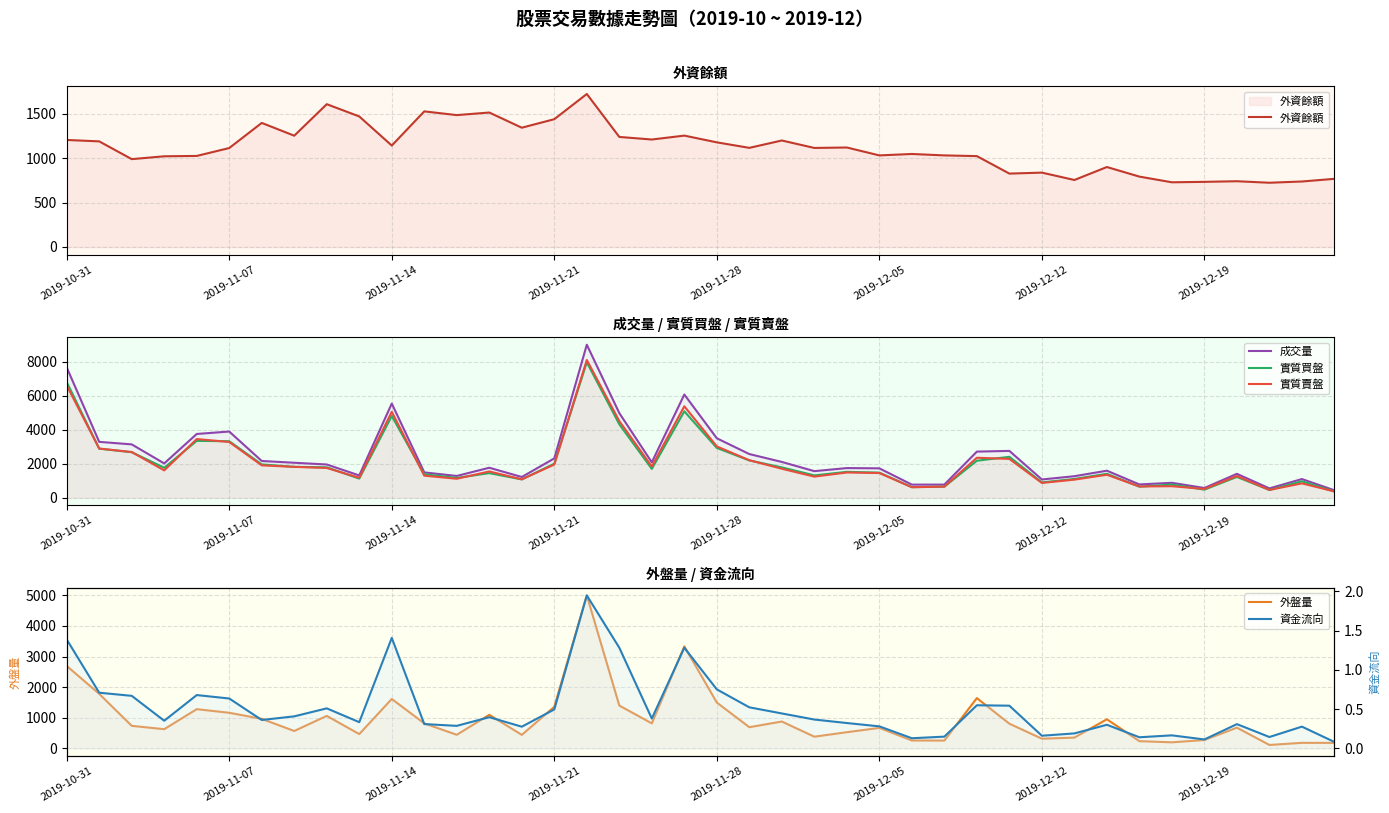

True or false: 外盤量 and 成交量 cross at least once.

False